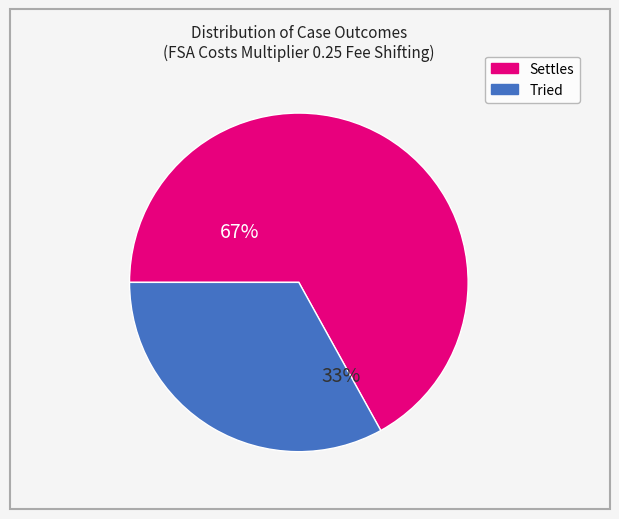

To the nearest percent, what is the combined percentage of Tried and Settles?

100%